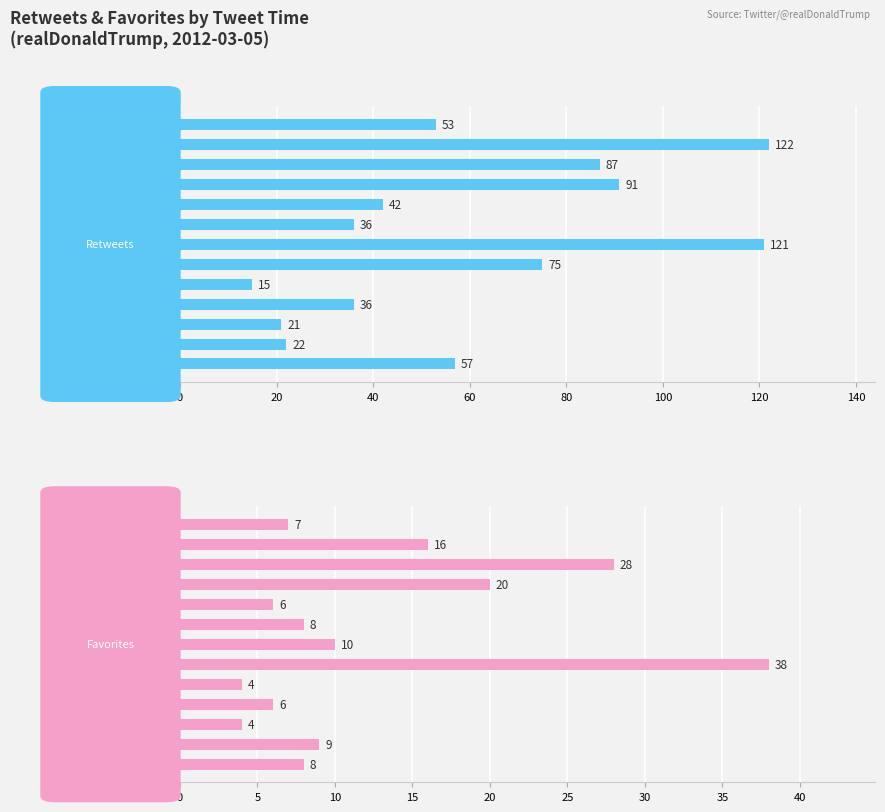

Rank the series by their average value, from lowest to highest.

Favorites, Retweets